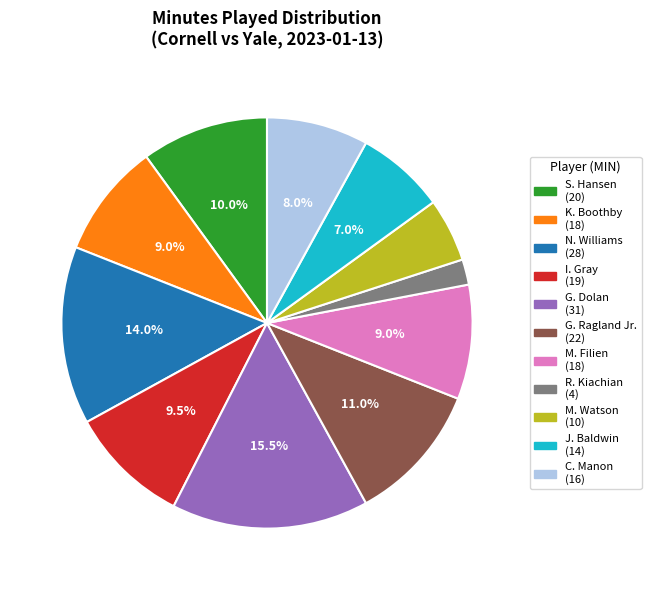

What is the largest slice in the pie chart?

G. Dolan